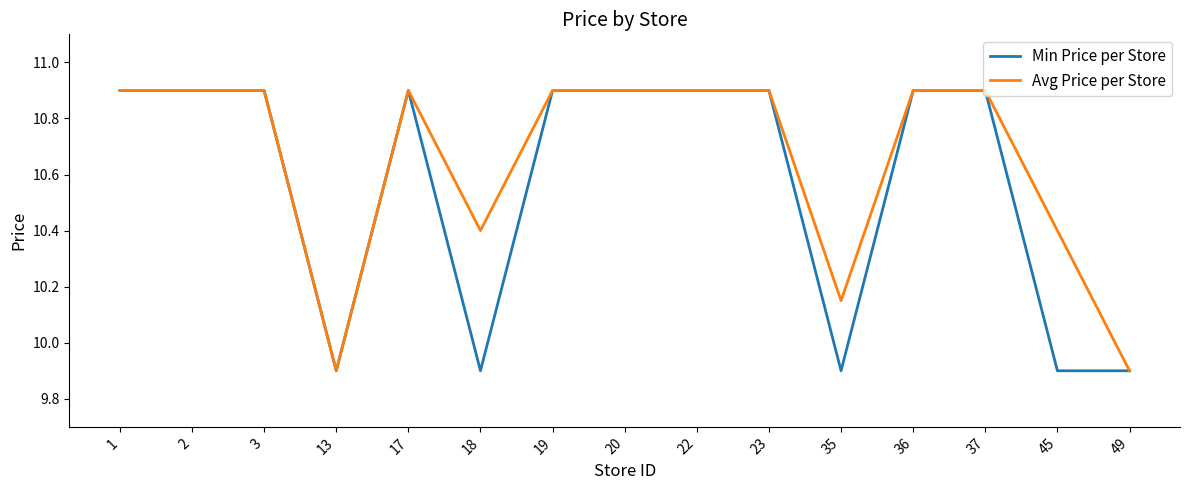

What is the maximum value shown in the chart?

10.9